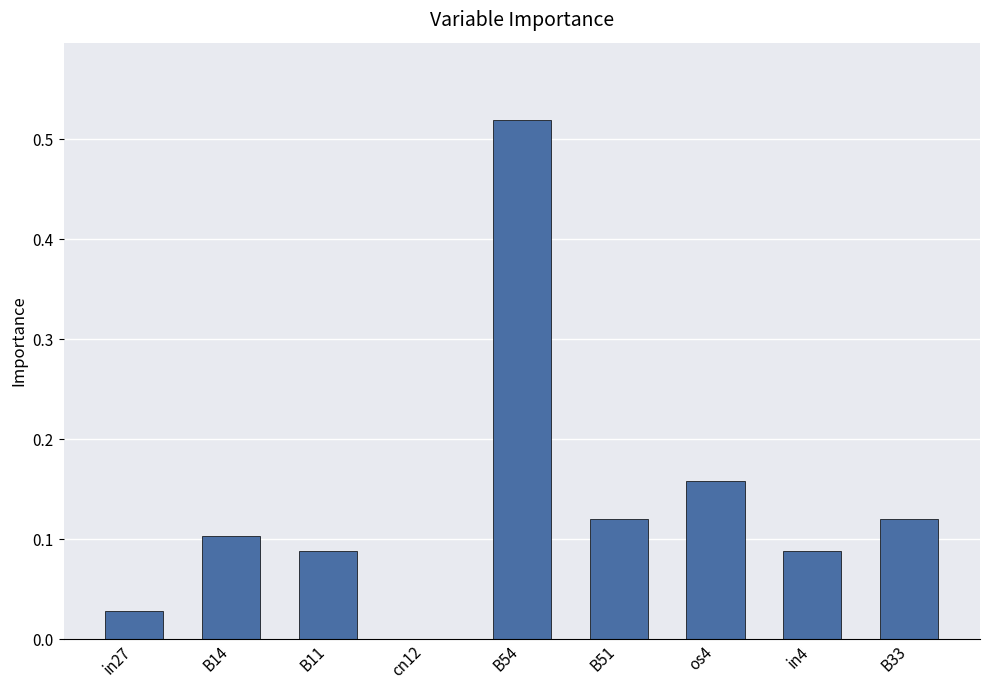

What is the sum of all values?

1.2